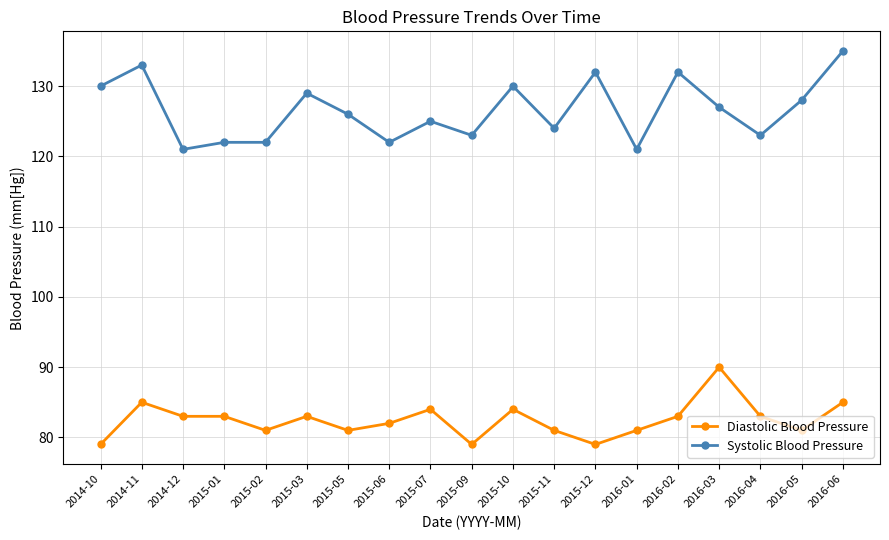

How many lines are shown in the chart?

2